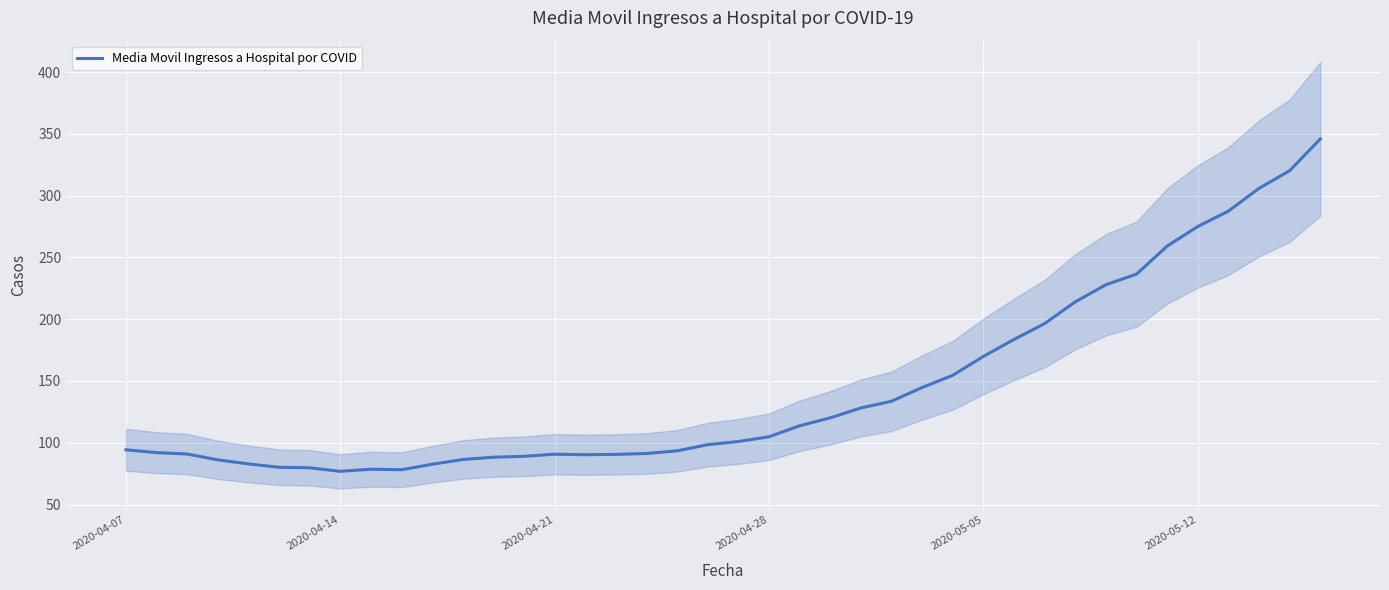

What is the lowest value of the Media Movil Ingresos a Hospital por COVID series?

76.9